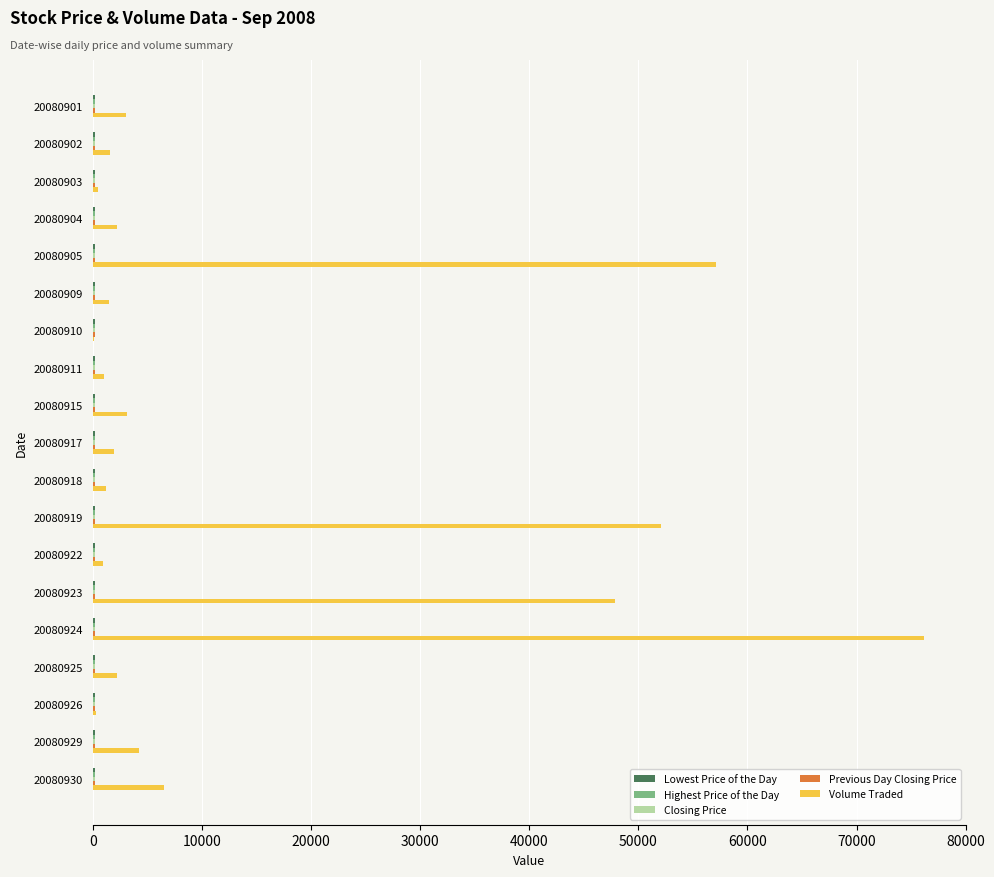

What is the sum of all Volume Traded values?

263500